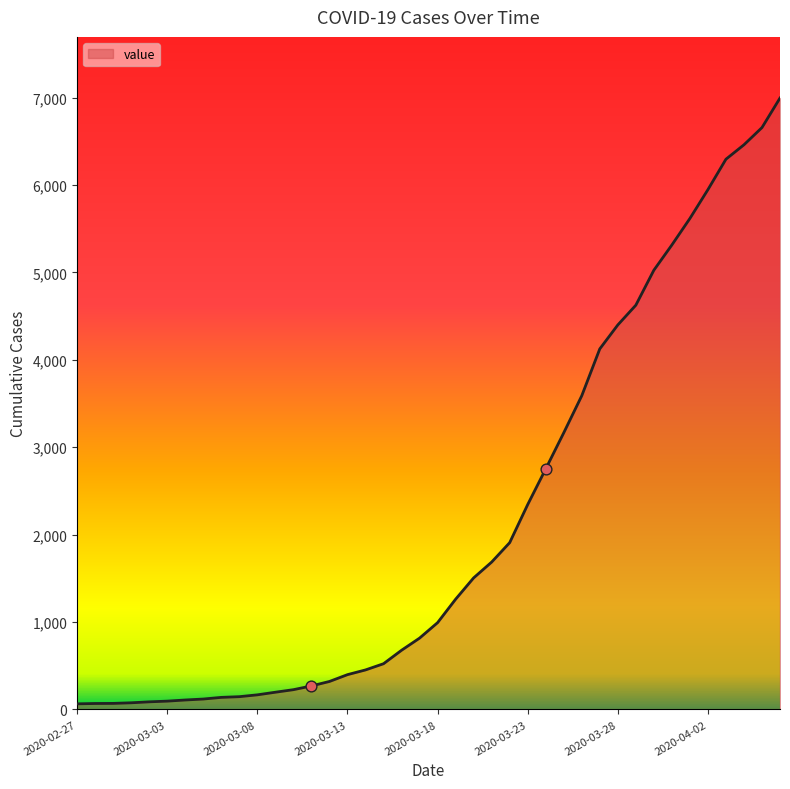

What is the maximum value shown in the chart?

6995